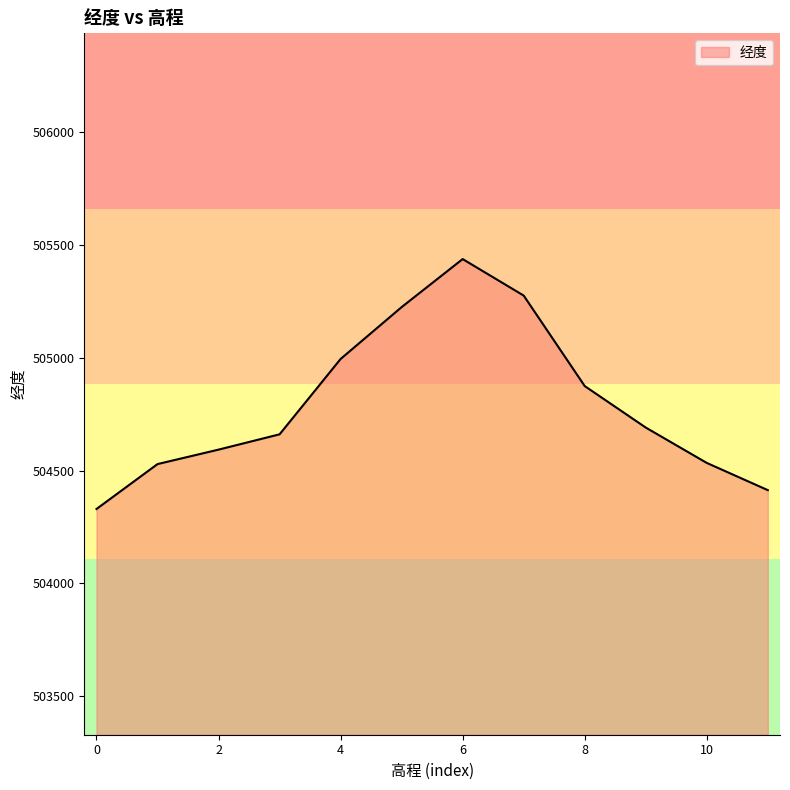

Count the number of categories in the chart.

12